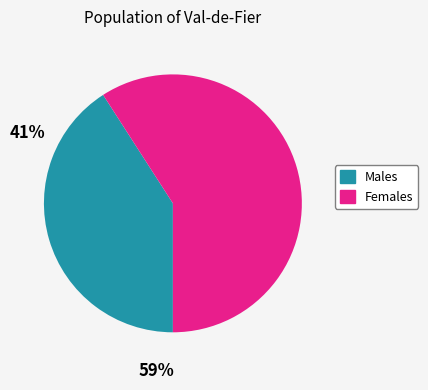

What is the smallest slice in the pie chart?

Males